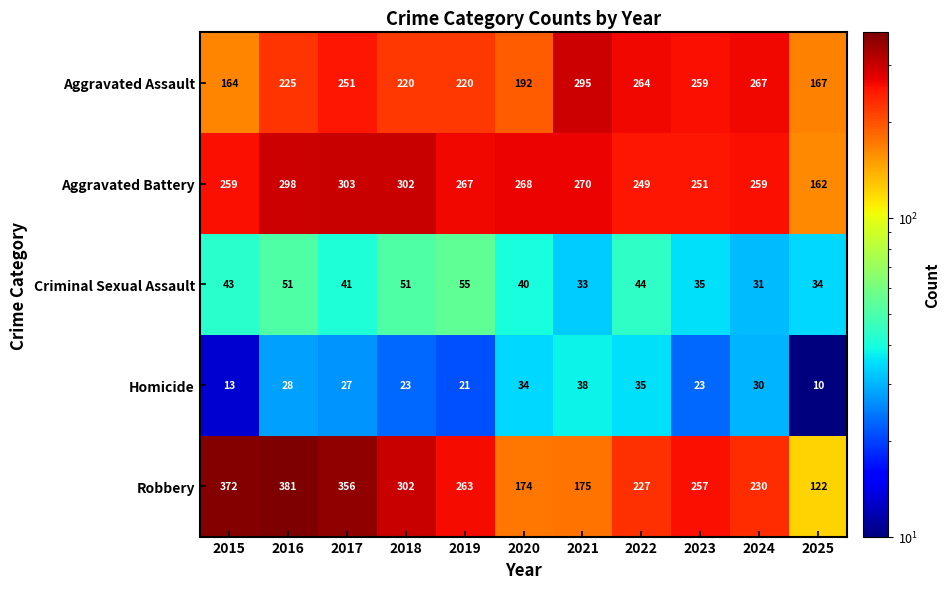

At which label does Robbery reach its peak?

2016